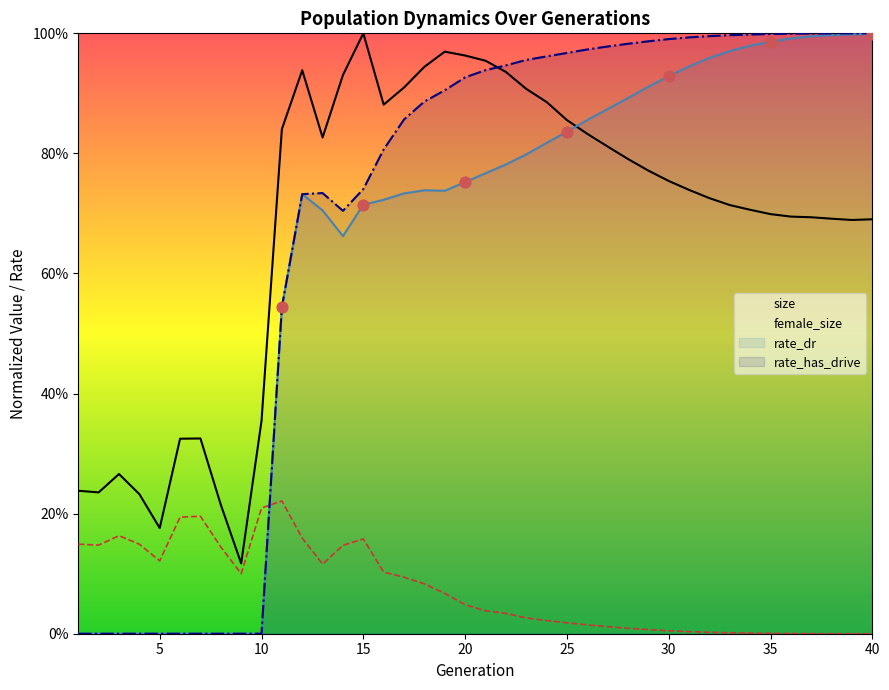

Which series has the largest Y range (max minus min)?

rate_has_drive